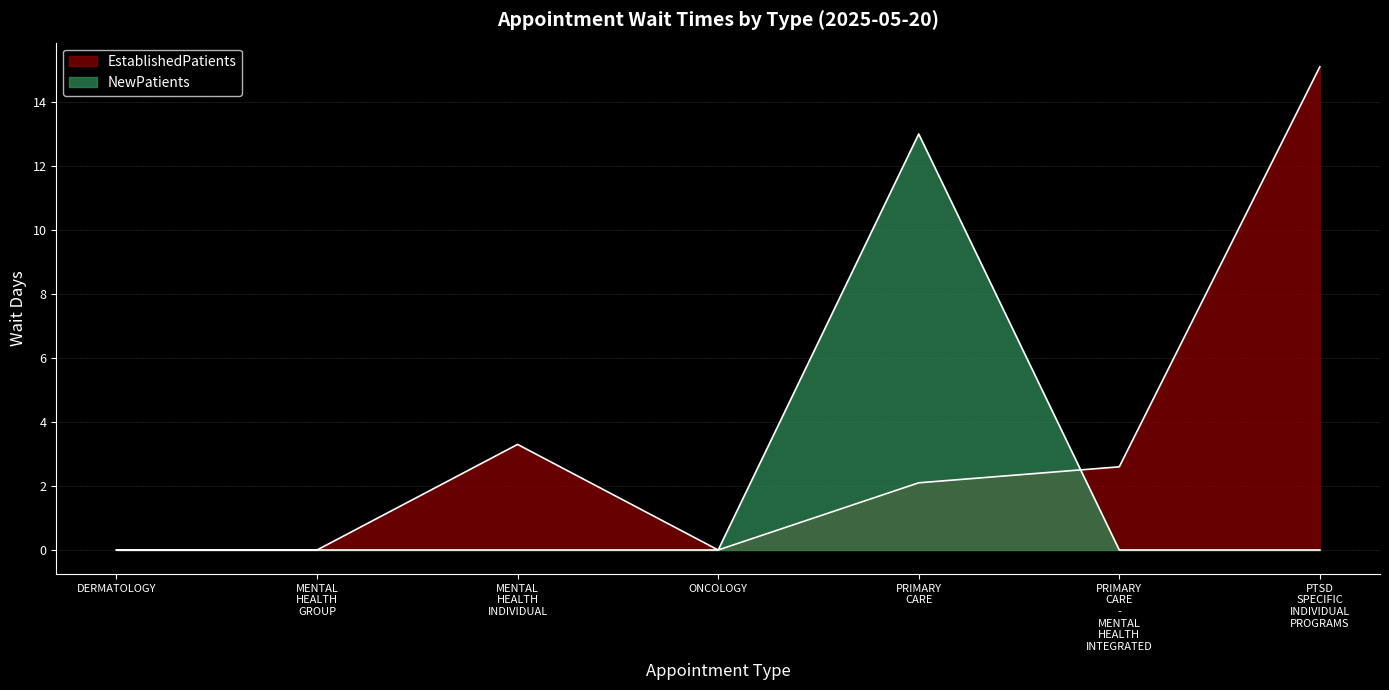

The value of NewPatients at DERMATOLOGY is 0.0. True or false?

True